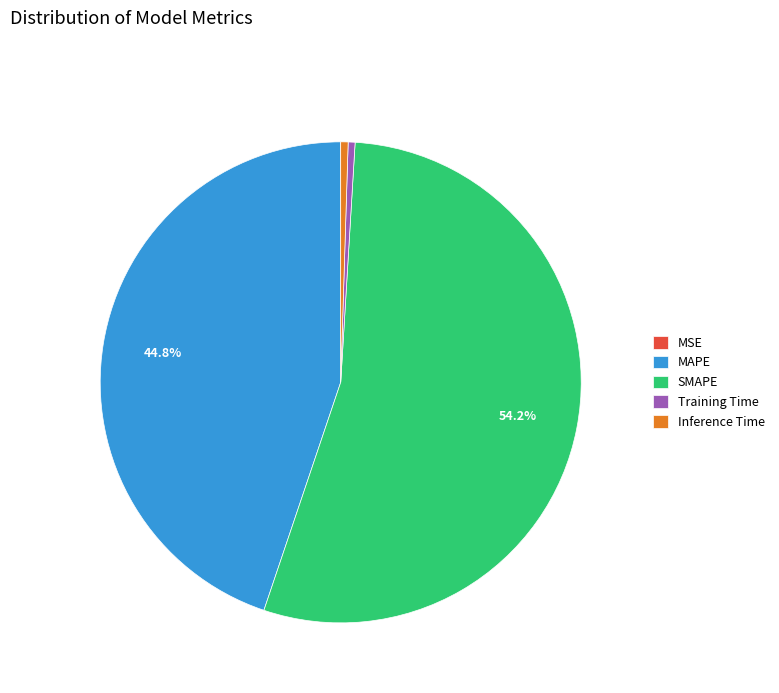

How much of the chart is everything except SMAPE?

45.8%